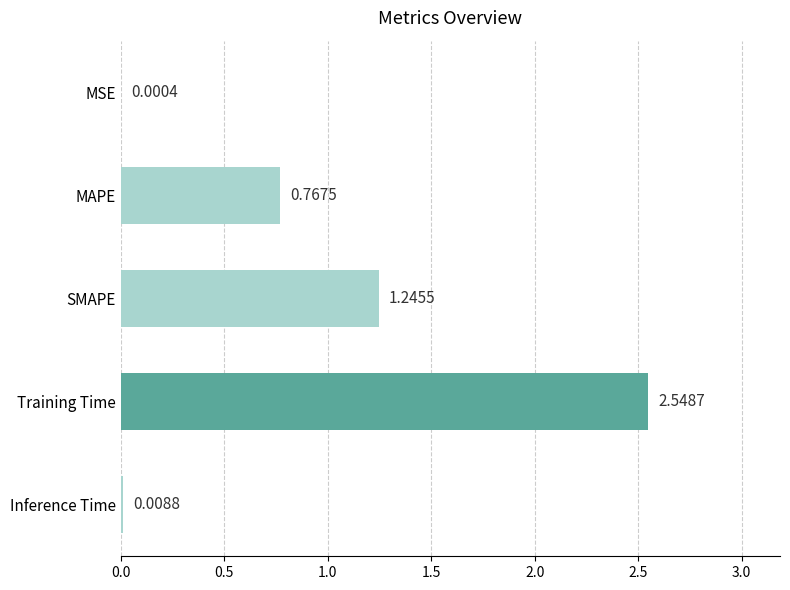

How many series are shown in this chart?

1